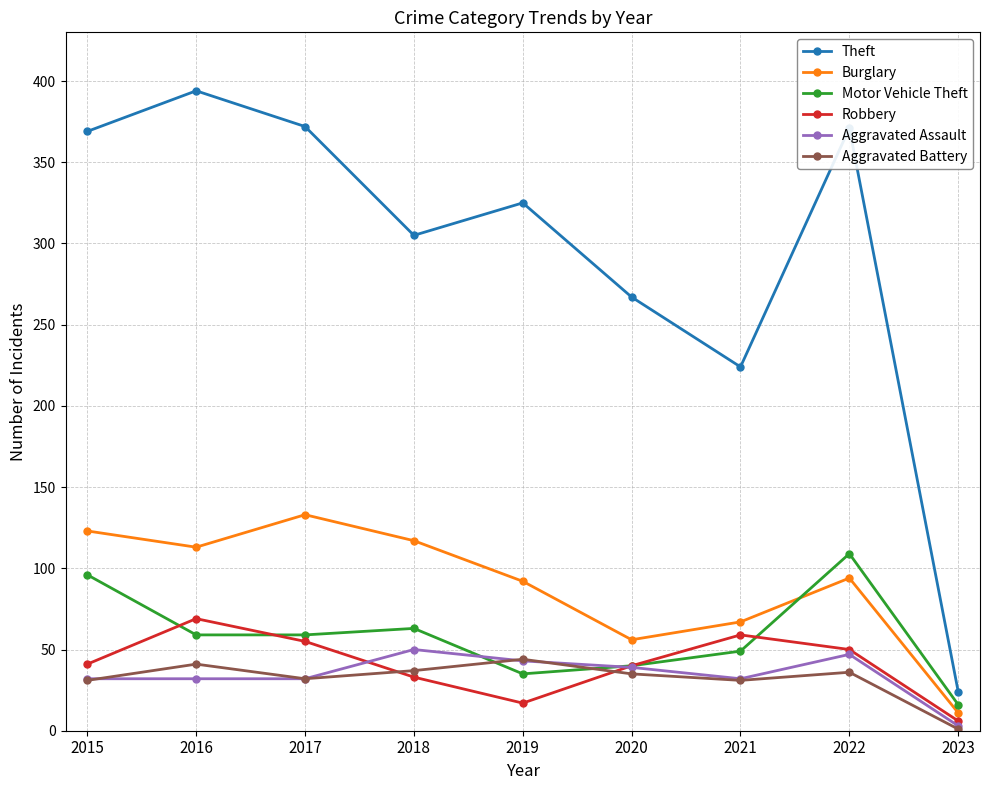

What is the sum of all Burglary values?

806